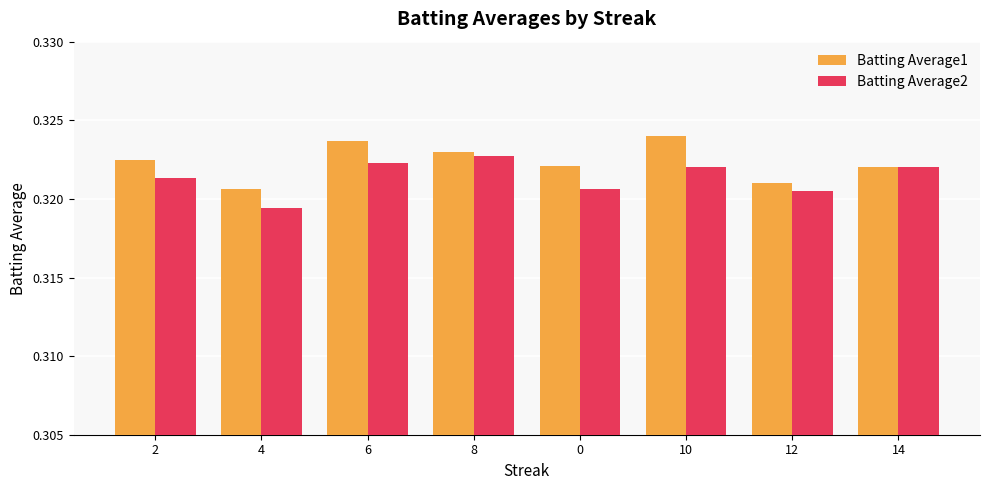

True or false: Batting Average1 has a value of 0.2 at 6.

False